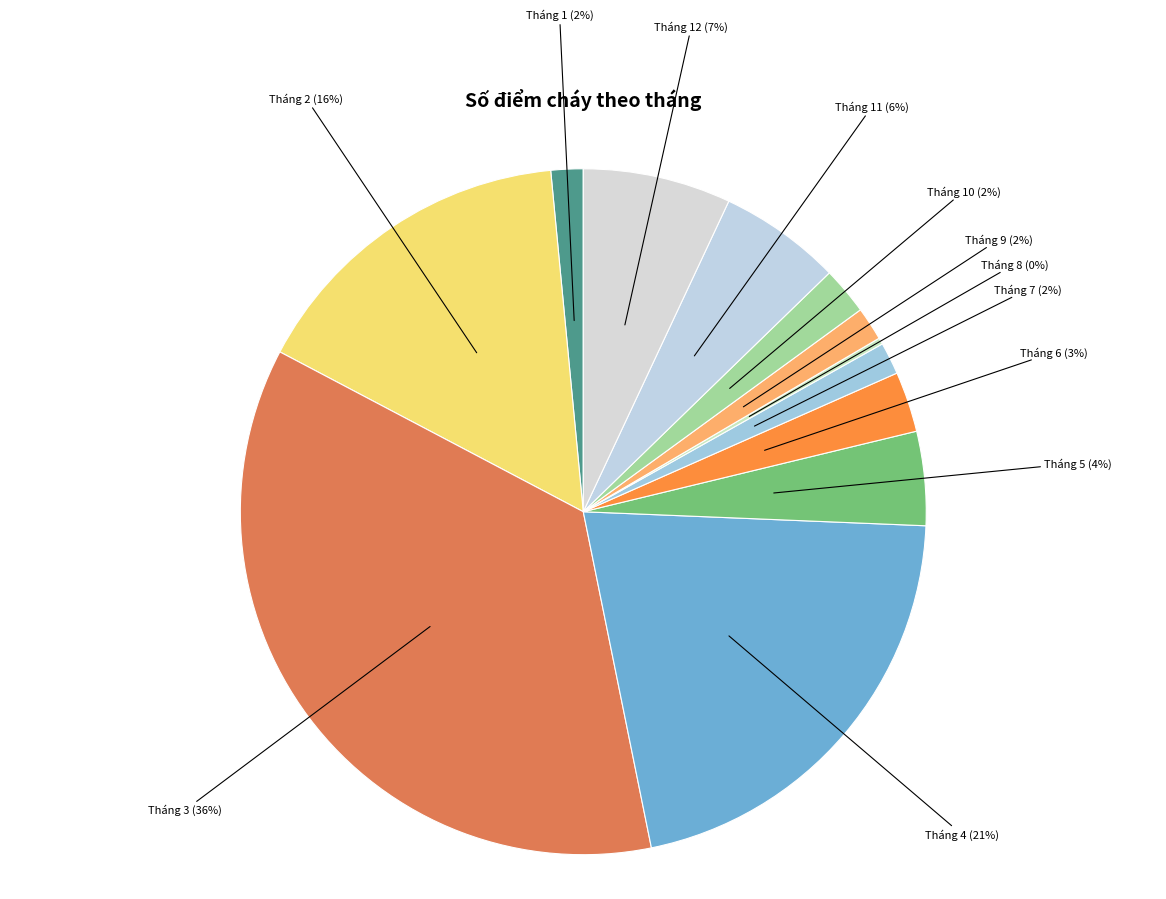

How many slices are in this pie chart?

12